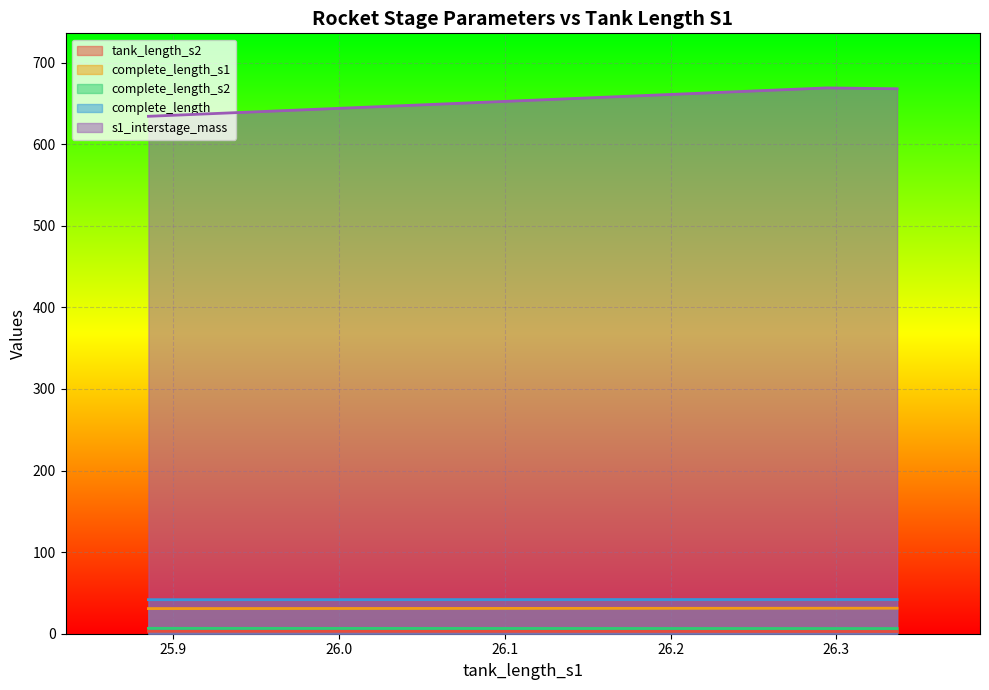

What is the difference between the maximum and minimum values in the s1_interstage_mass series?

34.8